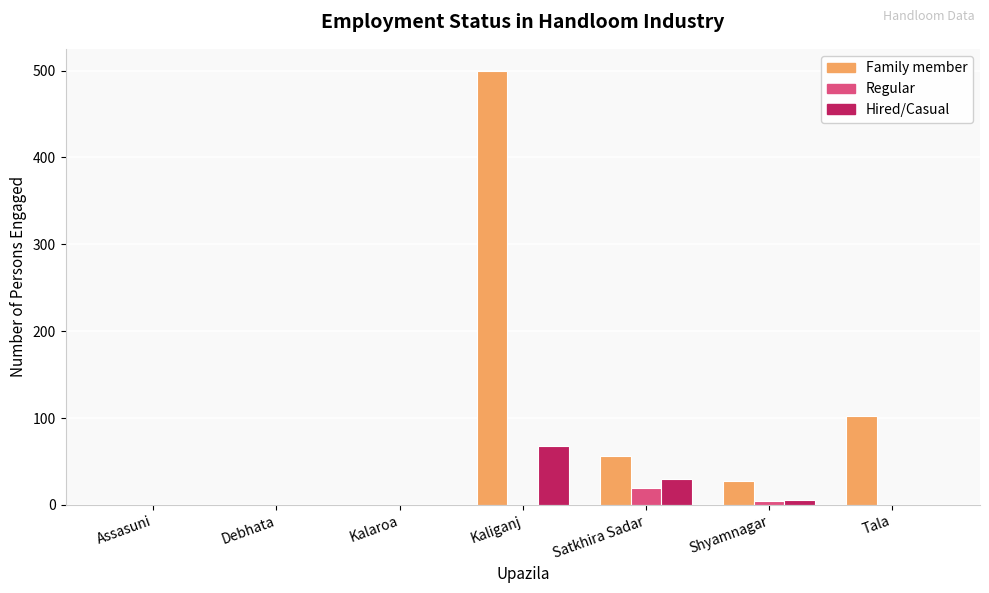

Is it true that Hired/Casual equals 30 at Satkhira Sadar?

True